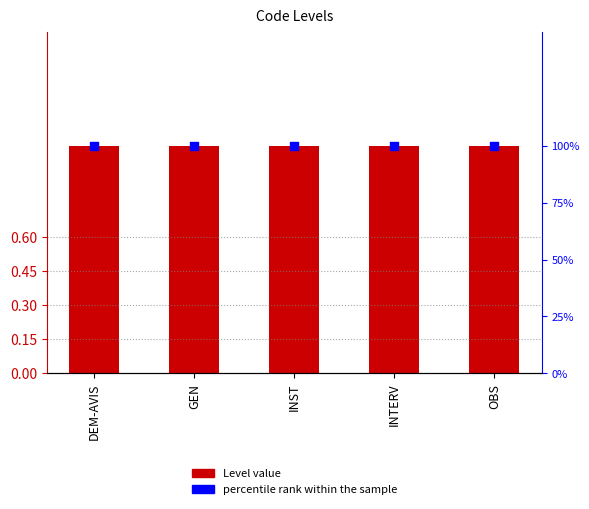

Which series has the largest total across all categories?

percentile rank within the sample